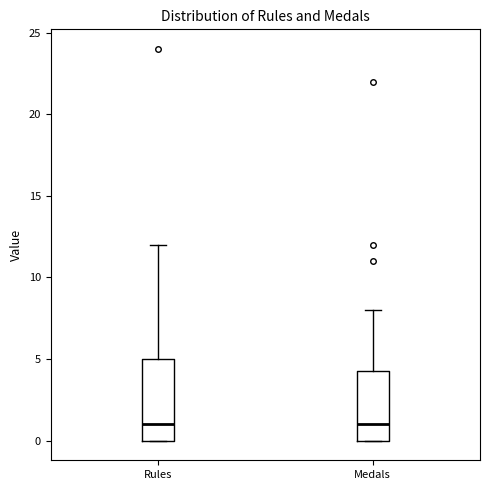

Reading left to right, read every box against the y-axis: the position of its median line, the range the box covers, and the ends of its whiskers. The values are not printed on the chart, so give them approximately, as read against the axis.

Rules: median 1.0, box 0.0 to 5.0, whiskers 0.0 to 12.0
Medals: median 1.0, box 0.0 to 4.5, whiskers 0.0 to 8.0